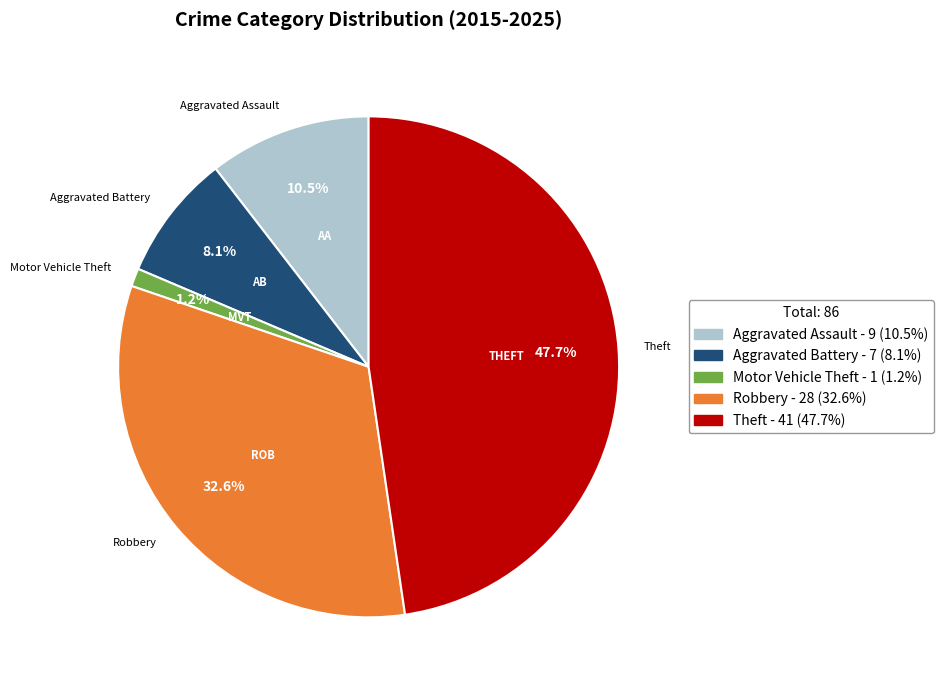

How much of the chart is everything except Robbery?

67.4%